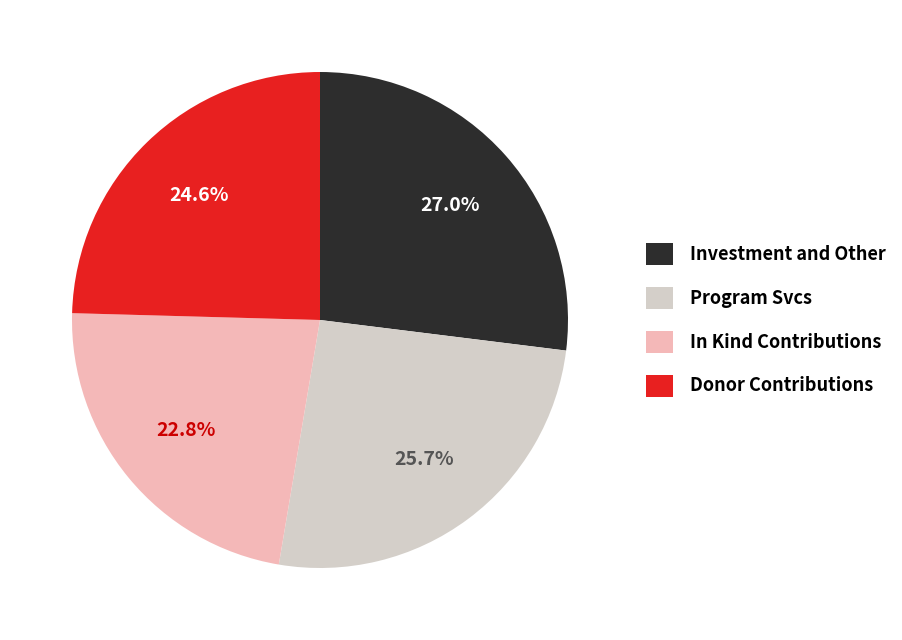

Is there any slice that represents more than half of the pie?

No